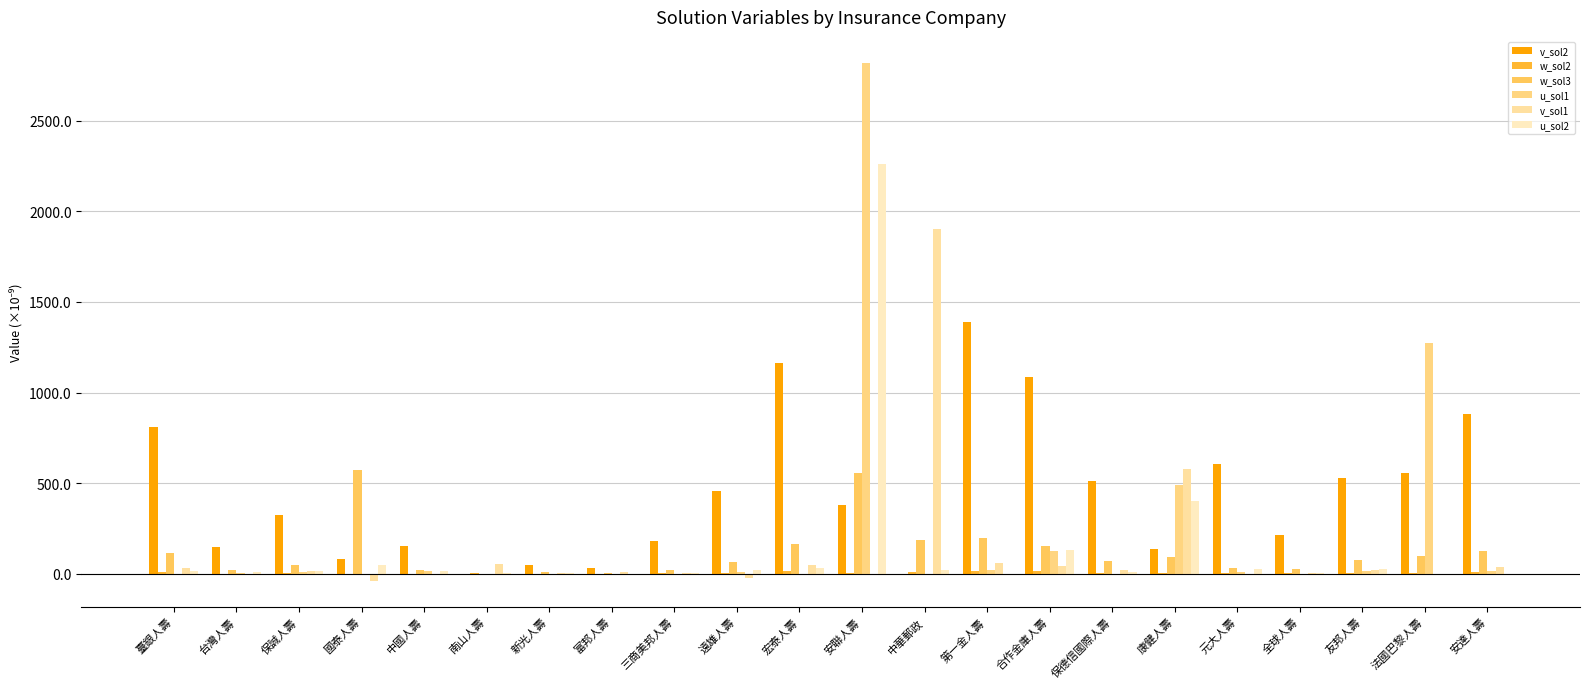

What is the highest value of the v_sol2 series?

1388.1